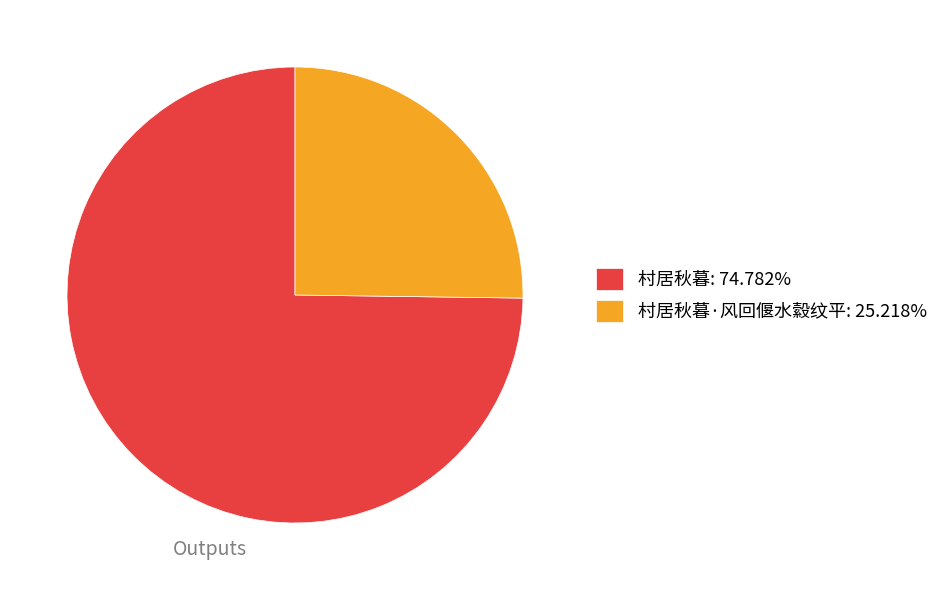

Do 村居秋暮: 74.782% and 村居秋暮·风回偃水縠纹平: 25.218% together represent more than half of the pie?

Yes